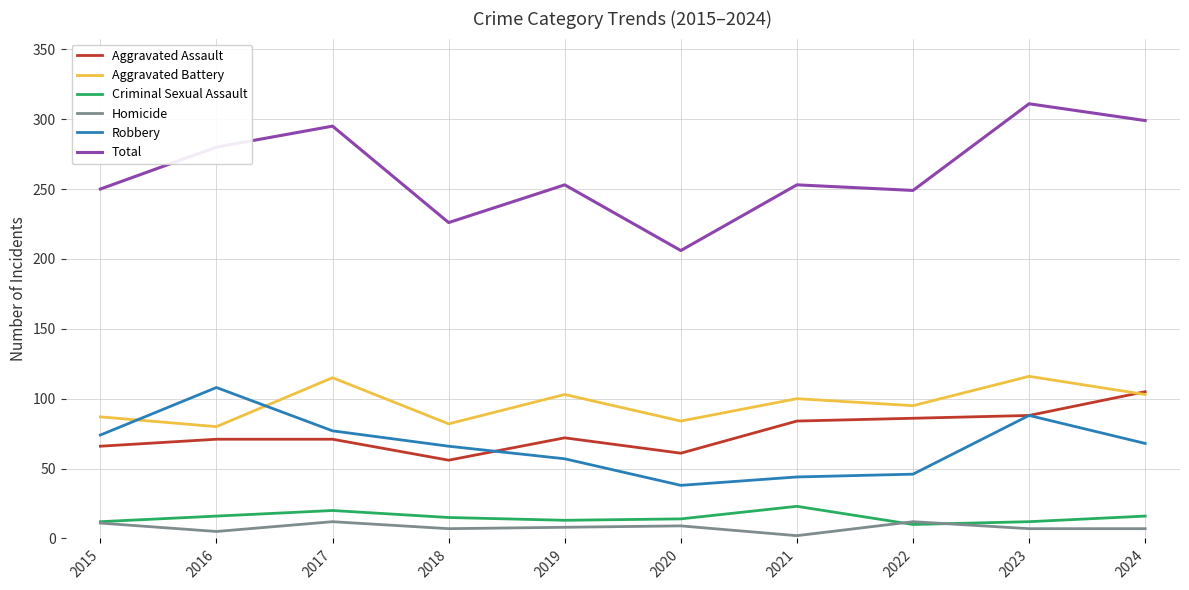

Where is the first local maximum for Homicide?

2017